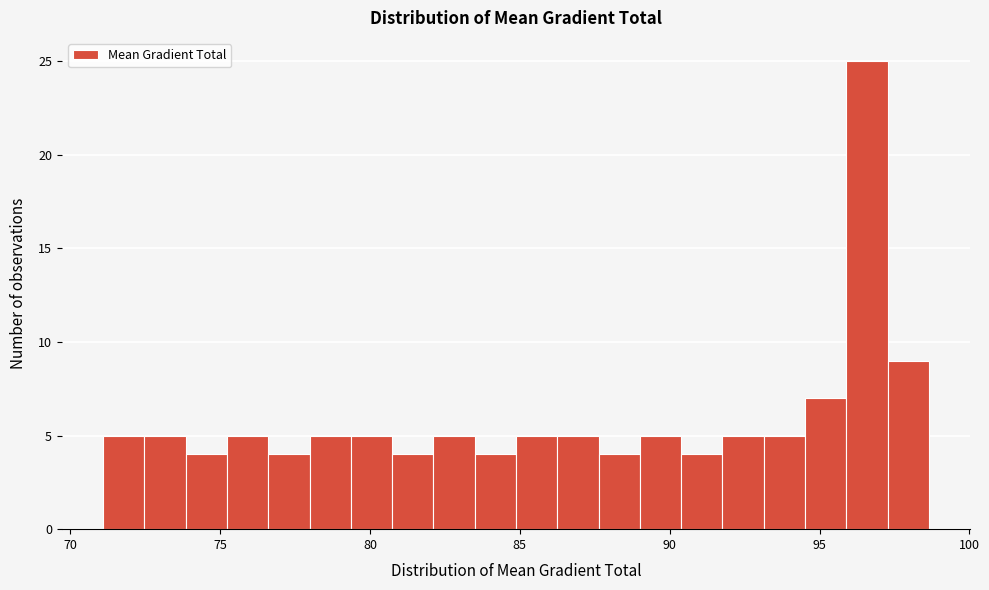

Read against the x-axis, roughly where is the centre of the tallest bar?

96.5